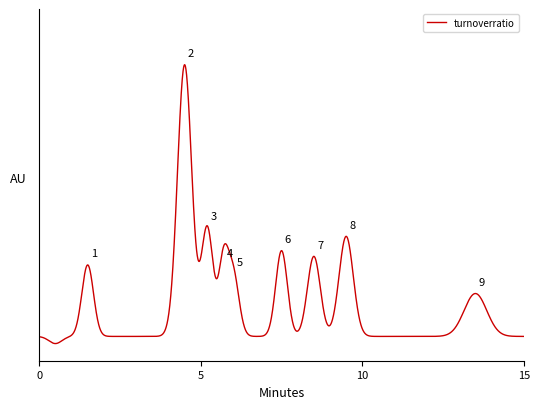

Is this an area chart (filled region under the line)?

No